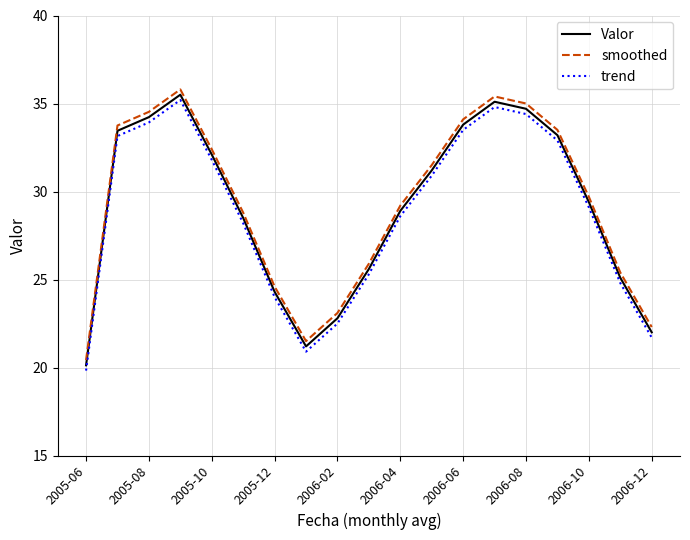

What is the difference between the maximum and minimum values in the trend series?

15.4